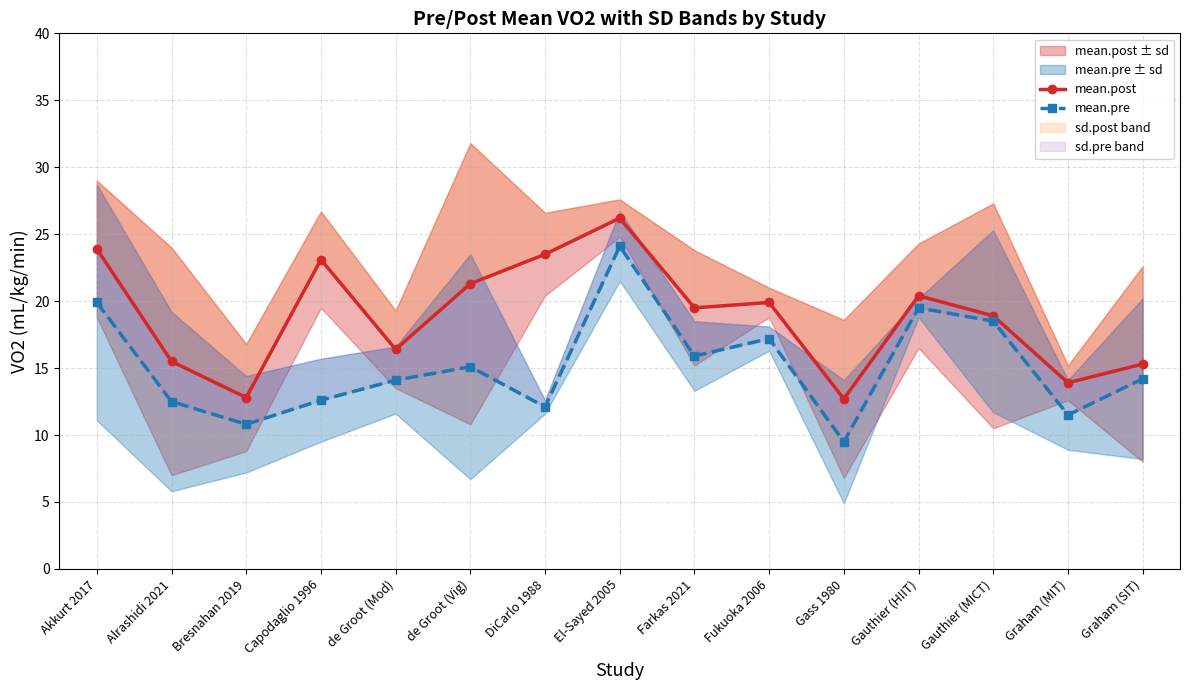

The value of mean.pre at DiCarlo 1988 is 18.5. True or false?

False